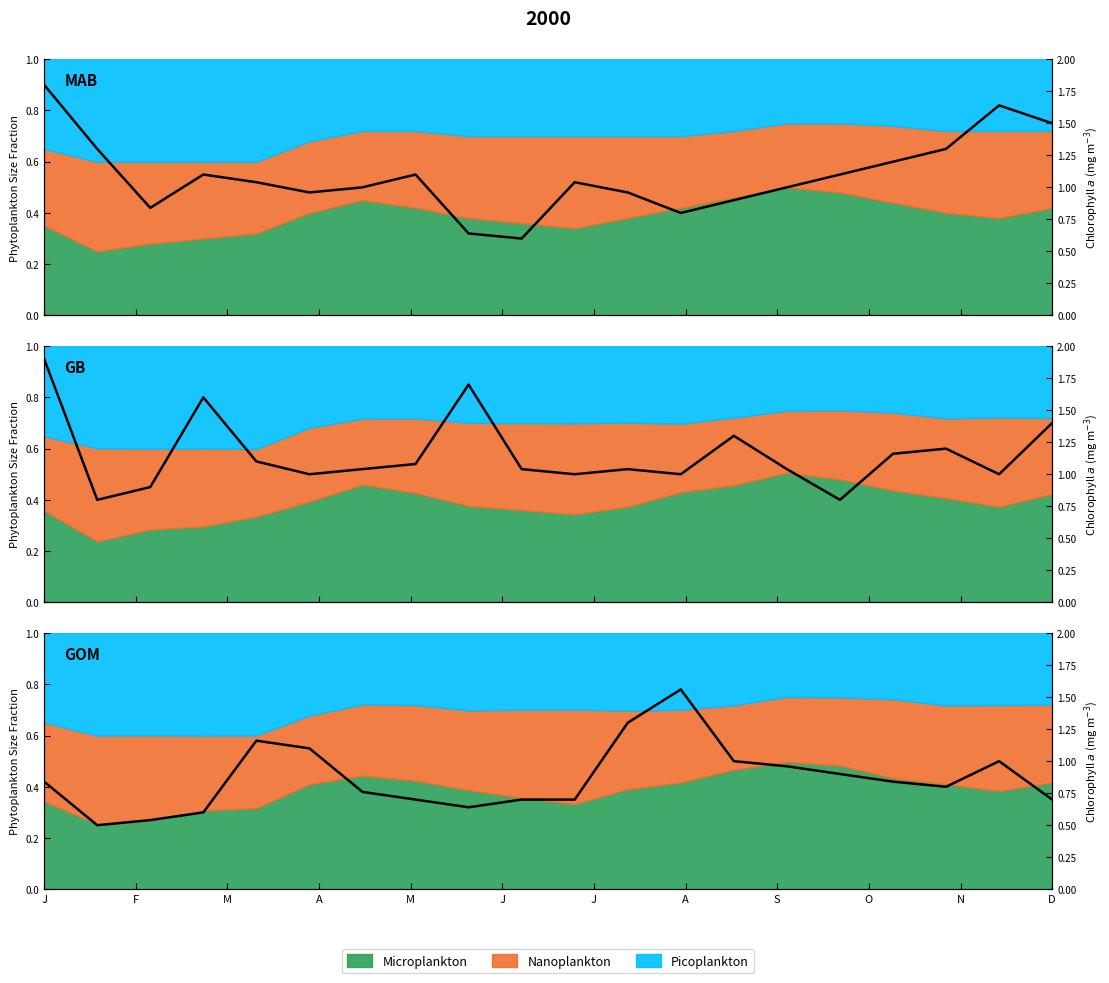

What is the label of the 4th point from the left?

A